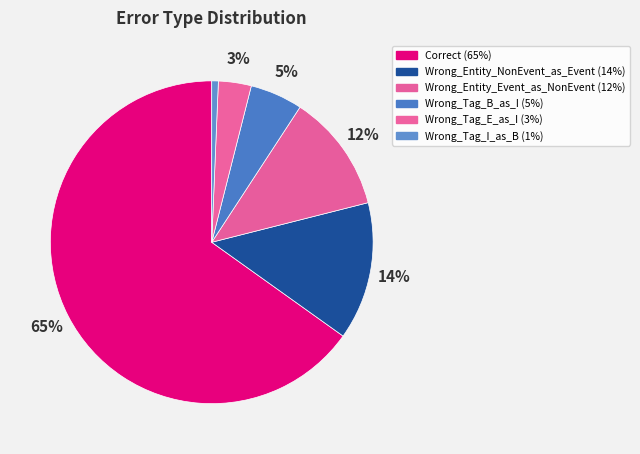

How many segments does this pie chart have?

6